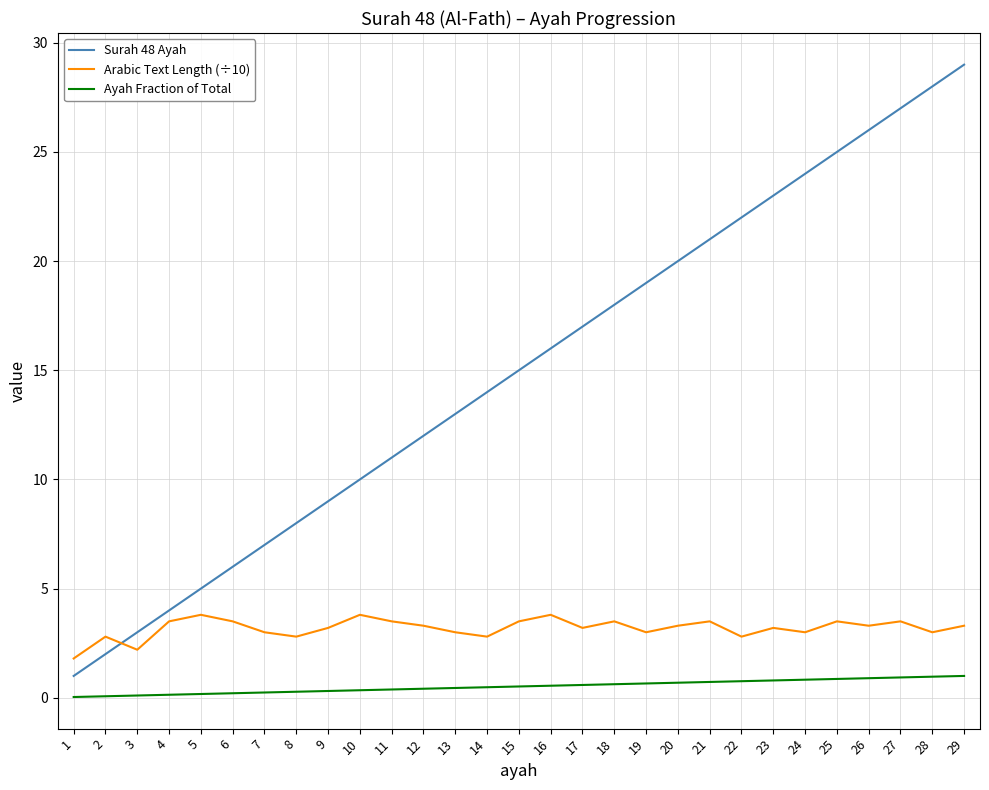

Which series has the largest range (max minus min)?

Surah 48 Ayah